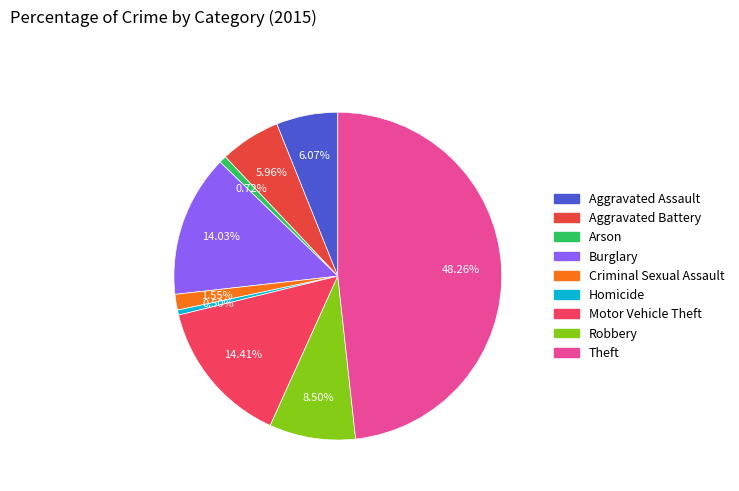

Do Robbery and Motor Vehicle Theft together represent more than half of the pie?

No